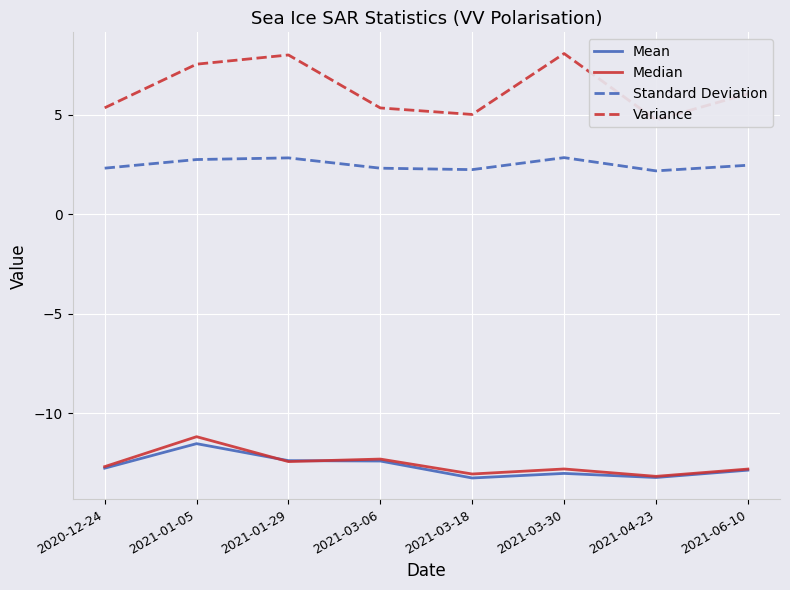

True or false: Variance and Standard Deviation intersect in this chart.

False